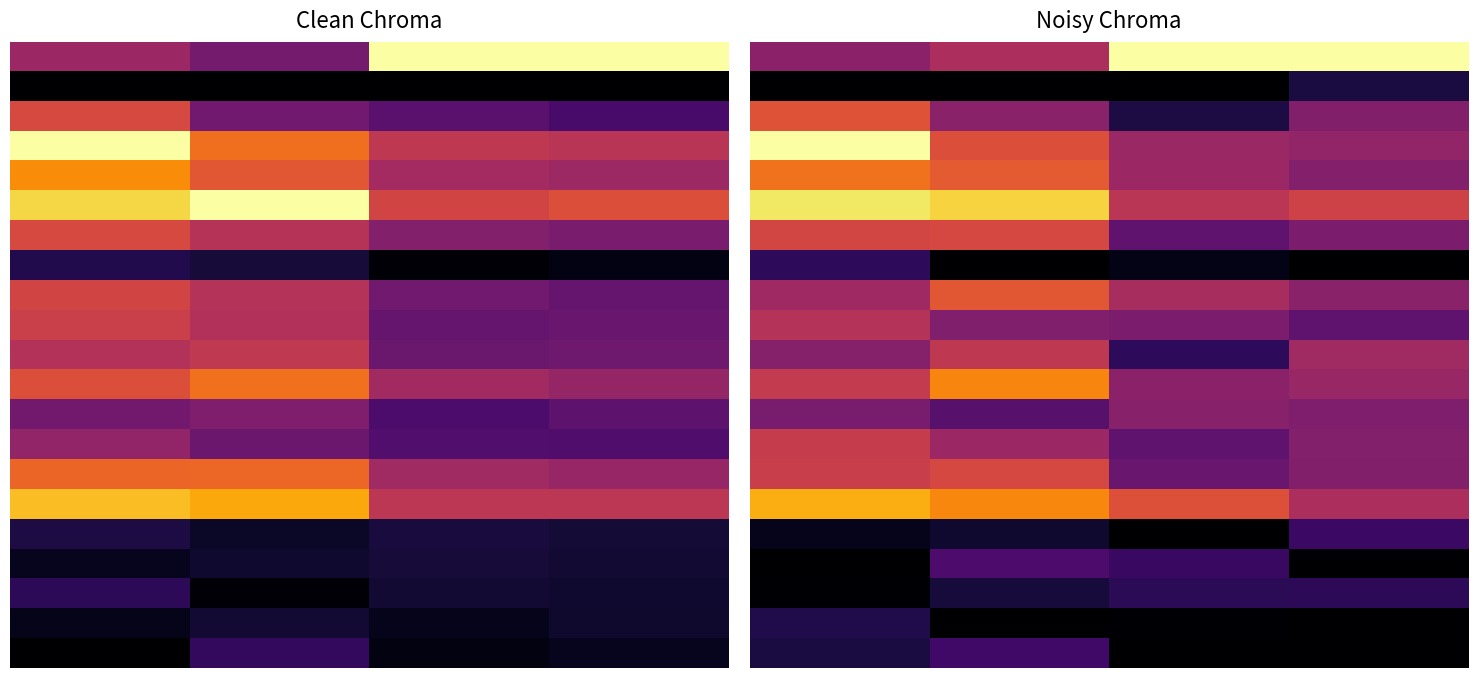

Which series has the largest total across all categories?

5.0